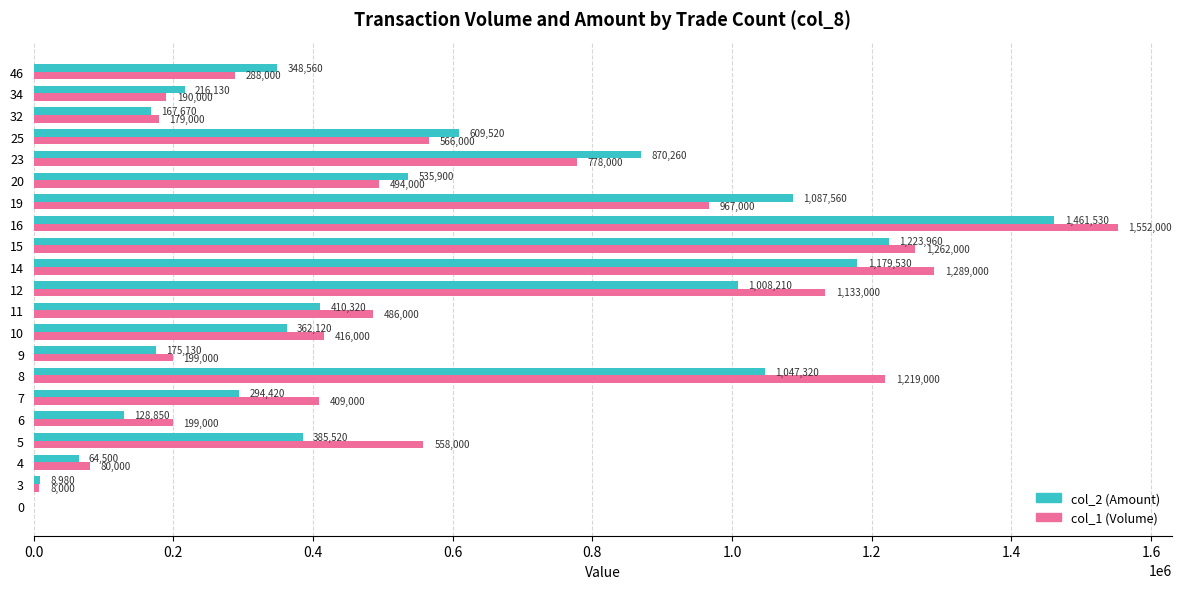

What are all the series names shown in the legend?

col_2 (Amount), col_1 (Volume)